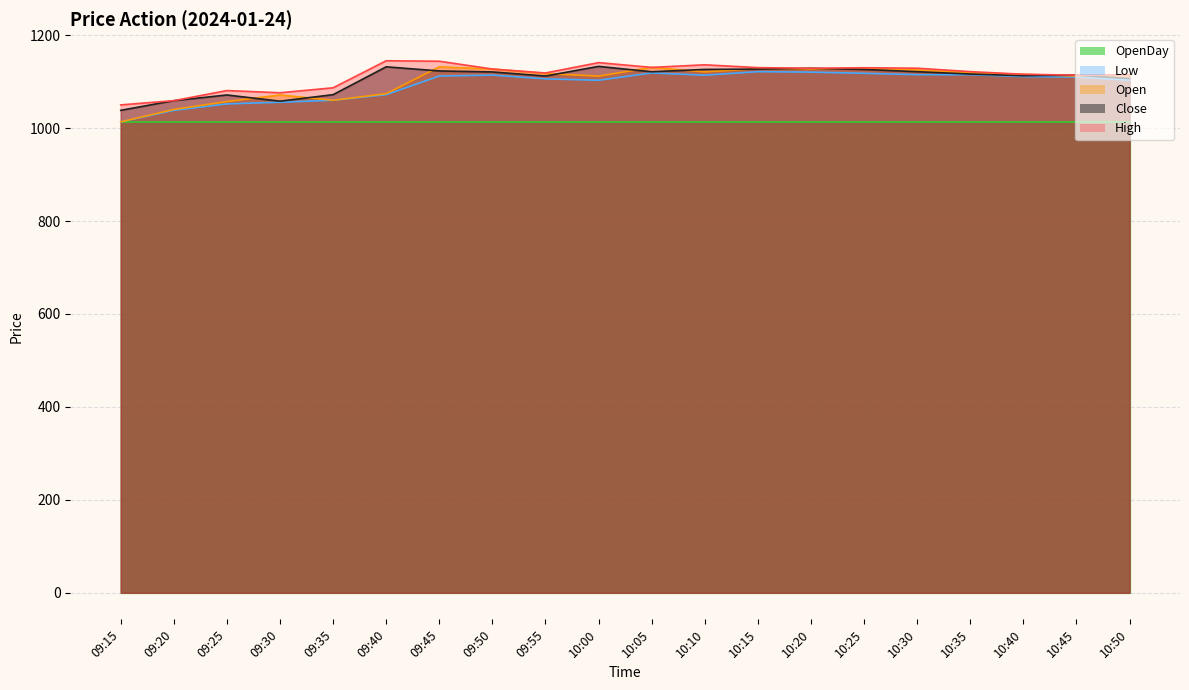

Where is the first local minimum for Open?

09:35